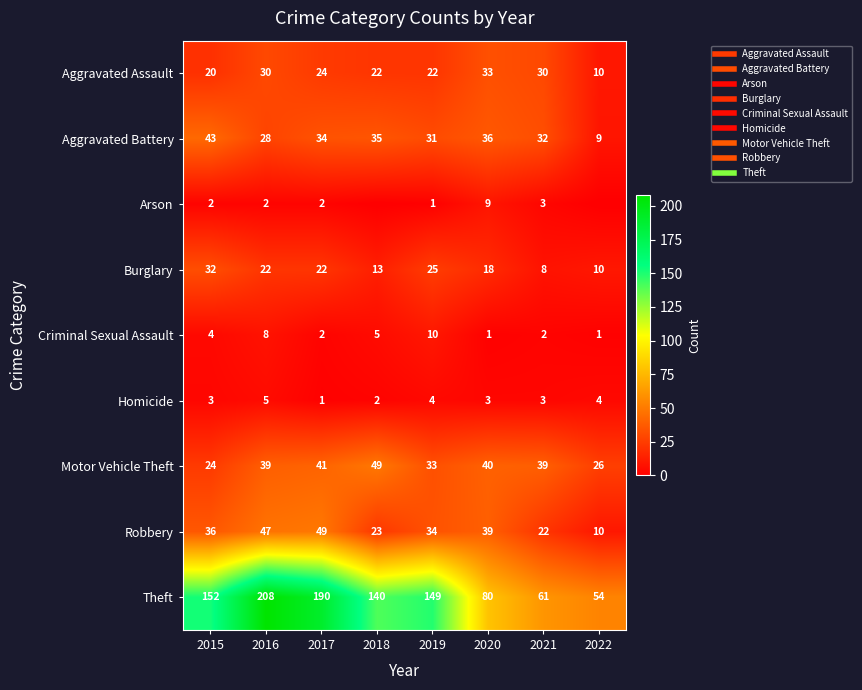

Where is Robbery nearest to the value 29?

2019